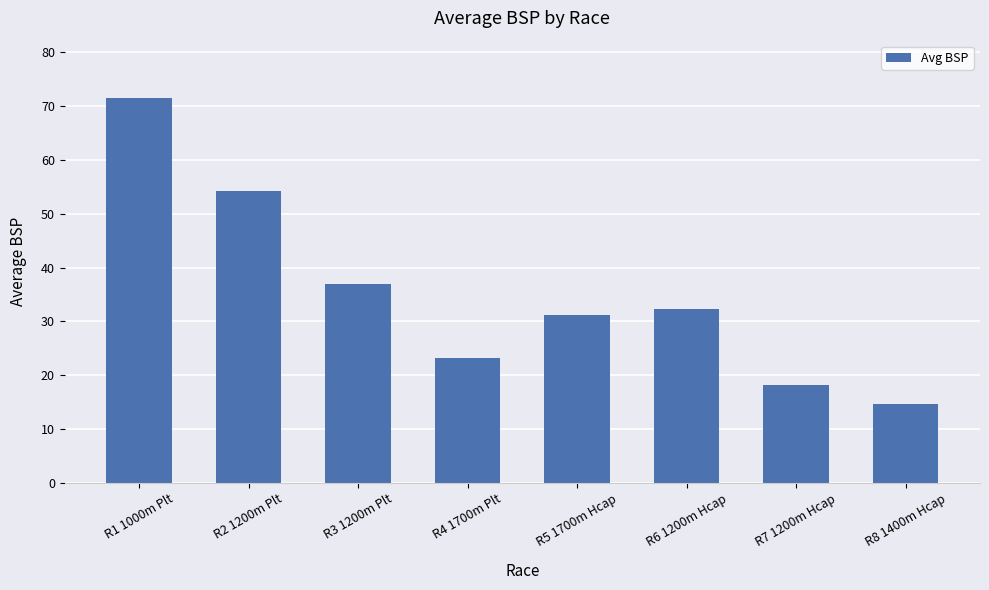

Rank the categories by value from lowest to highest.

R8 1400m Hcap, R7 1200m Hcap, R4 1700m Plt, R5 1700m Hcap, R6 1200m Hcap, R3 1200m Plt, R2 1200m Plt, R1 1000m Plt